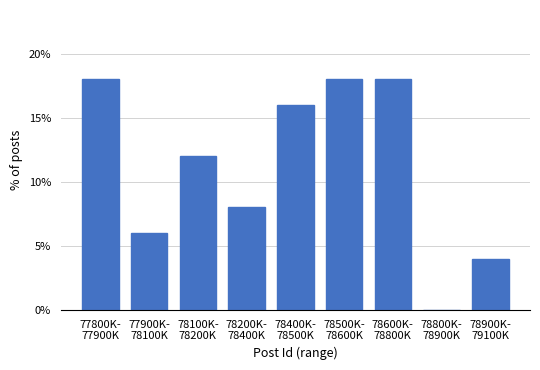

What is the sum of all values?

100